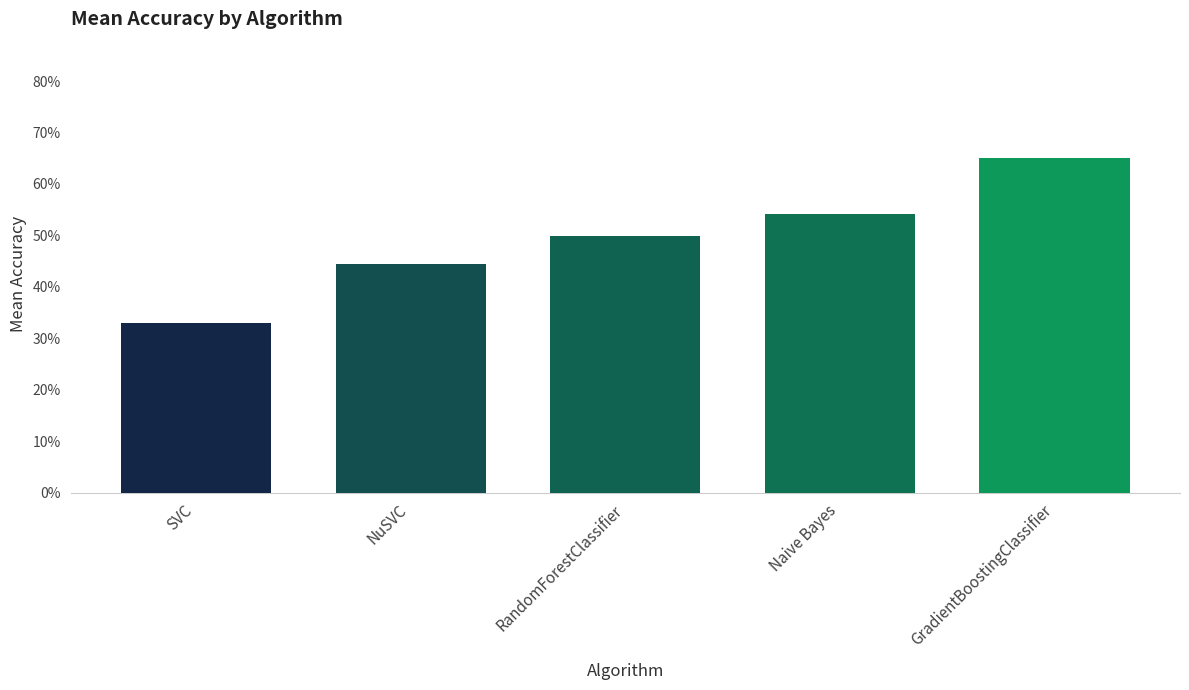

True or false: the data shows 0.7 at RandomForestClassifier.

False